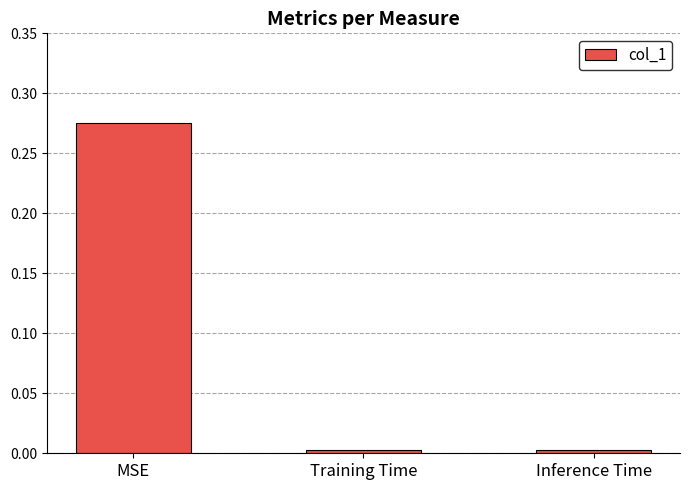

The value at Training Time is 0.0. True or false?

True